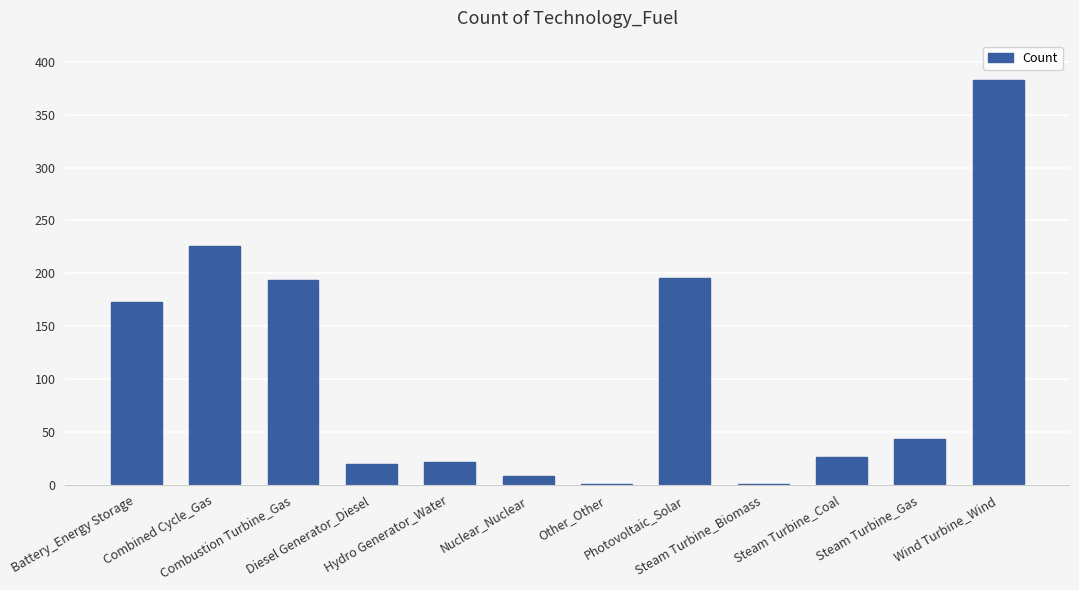

Are the bars grouped side by side (vs. stacked)?

No